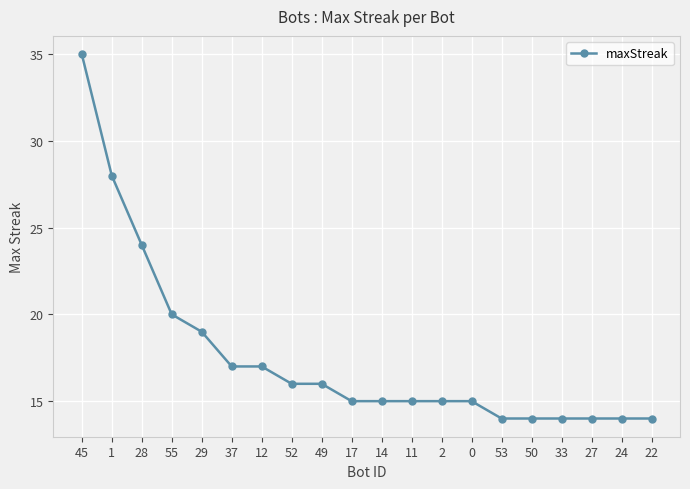

What is the label of the 3rd point from the right?

27